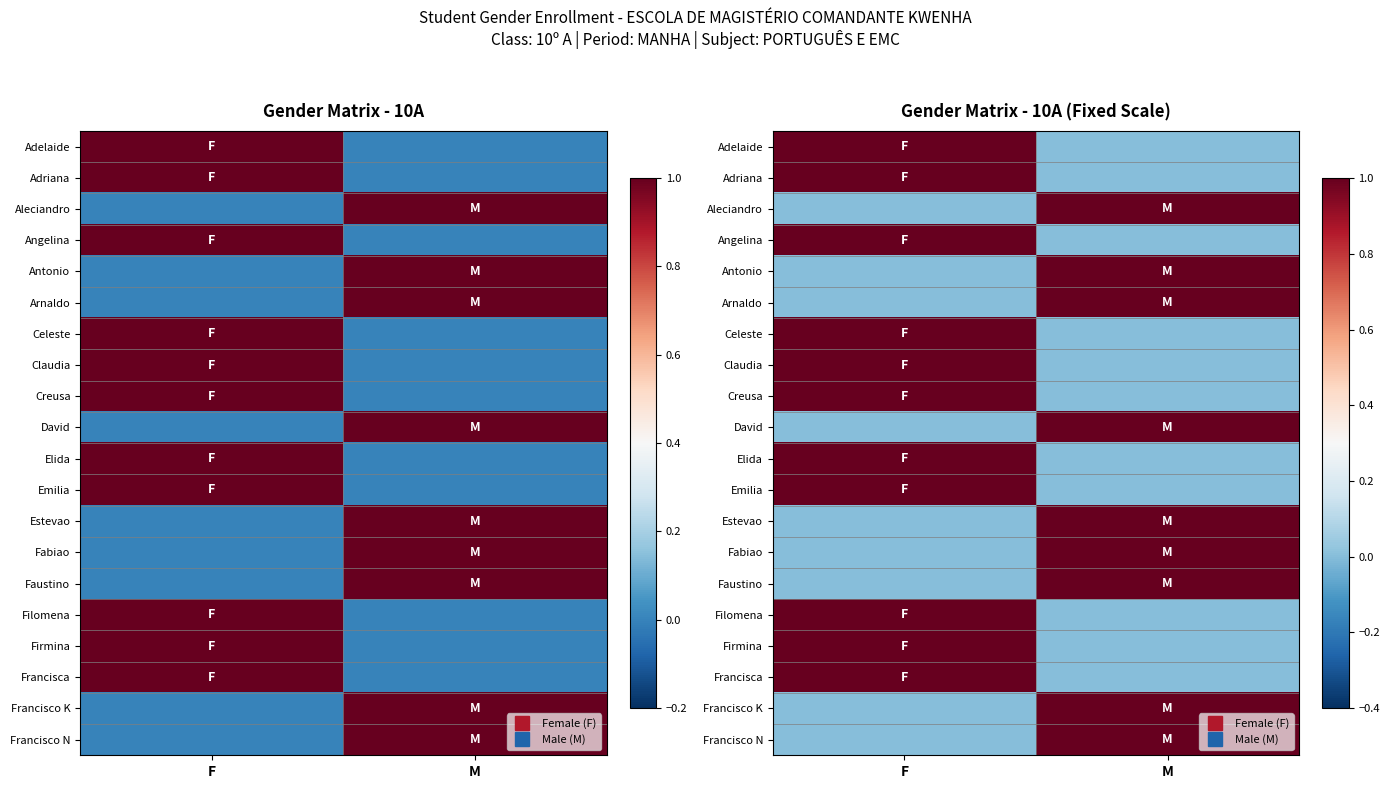

What is the total value across all series at M?

9